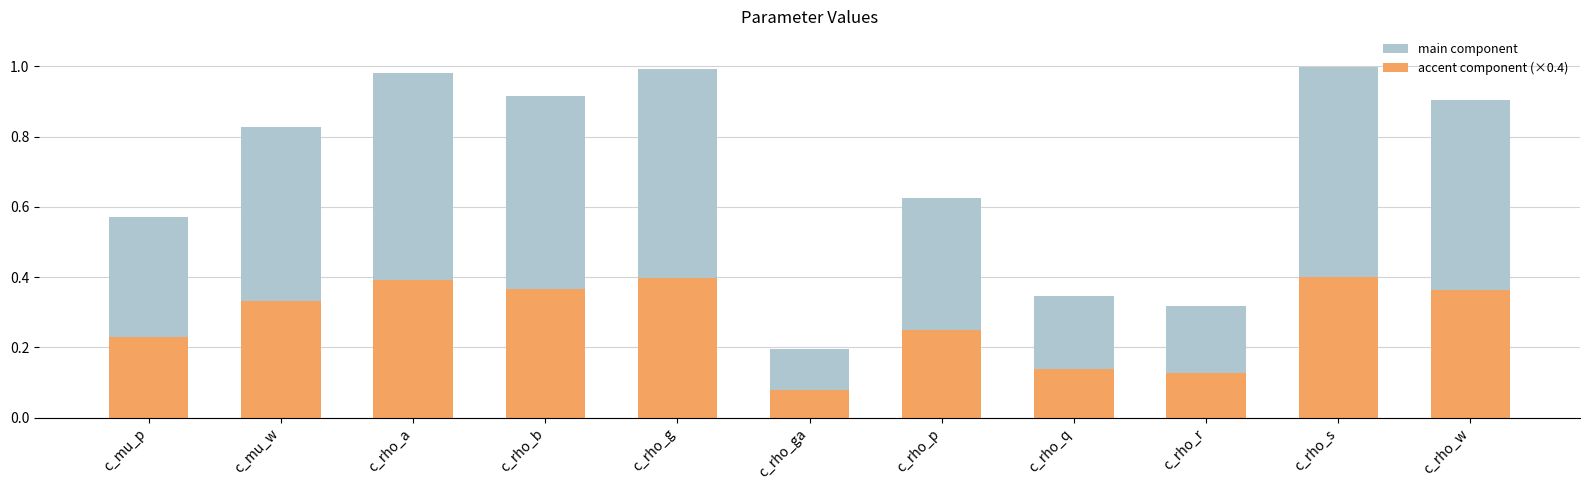

What is the total value across all series at c_rho_b?

0.9